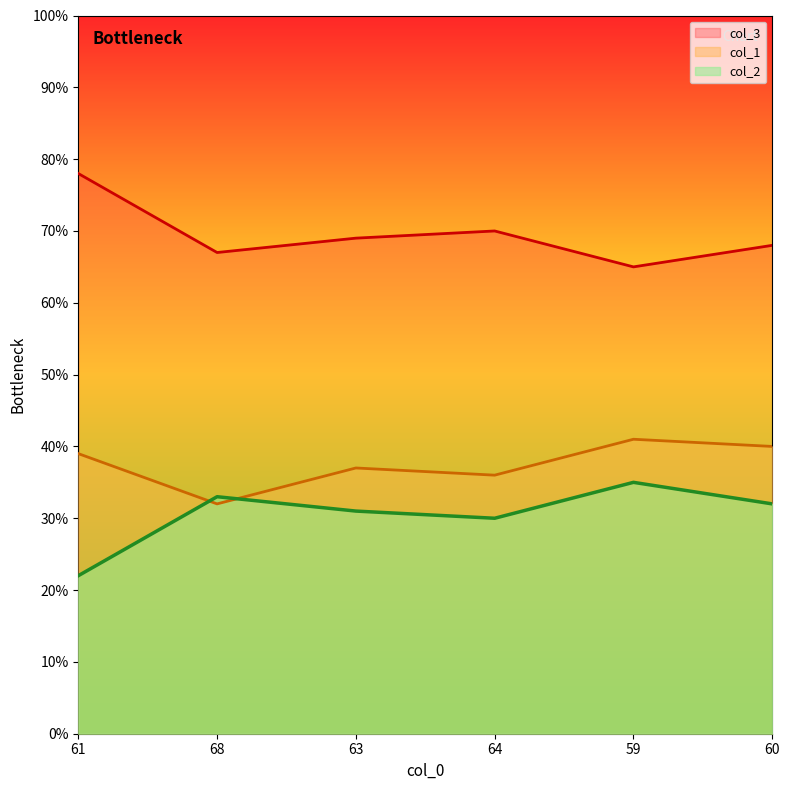

At which category does the chart reach its peak across all series?

61